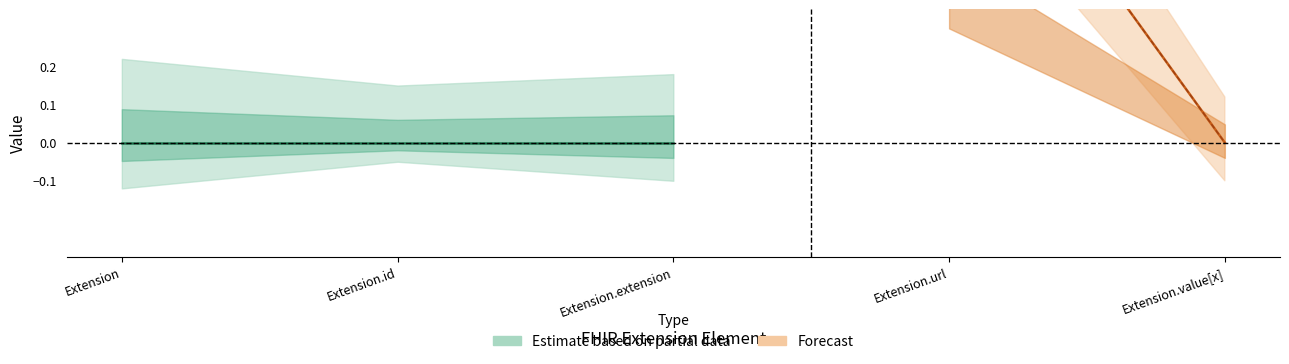

Rank the categories by Base Min value from highest to lowest.

Extension.url, Extension, Extension.id, Extension.extension, Extension.value[x]